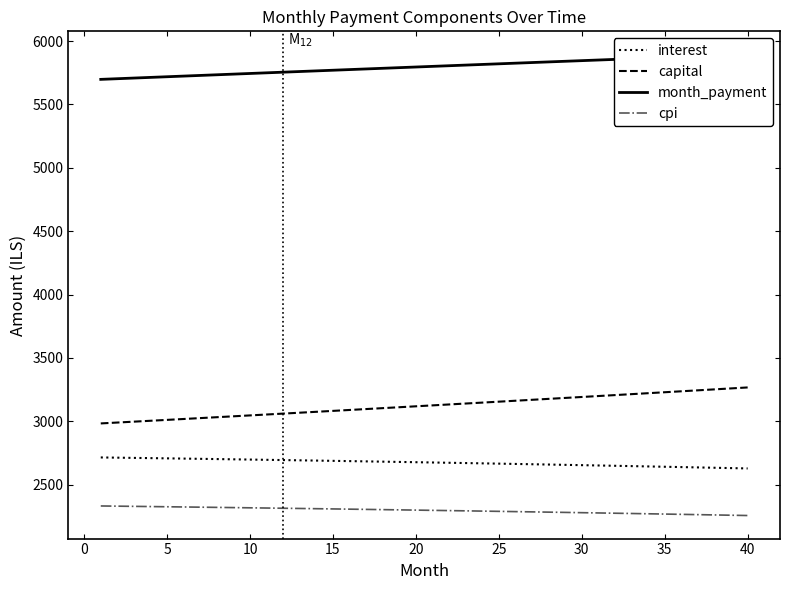

How many values in the cpi series are below 2299?

20